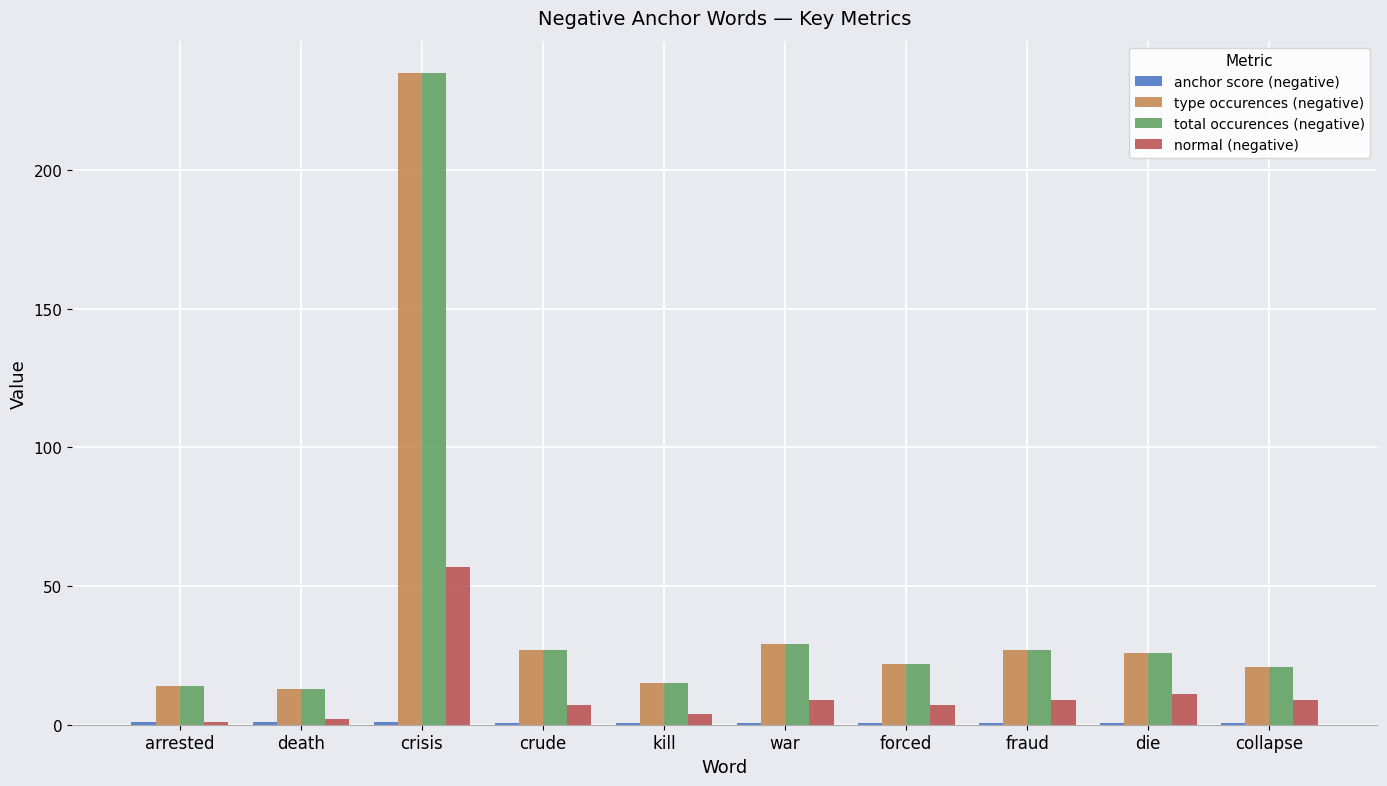

What is the maximum value shown in the chart?

235.0